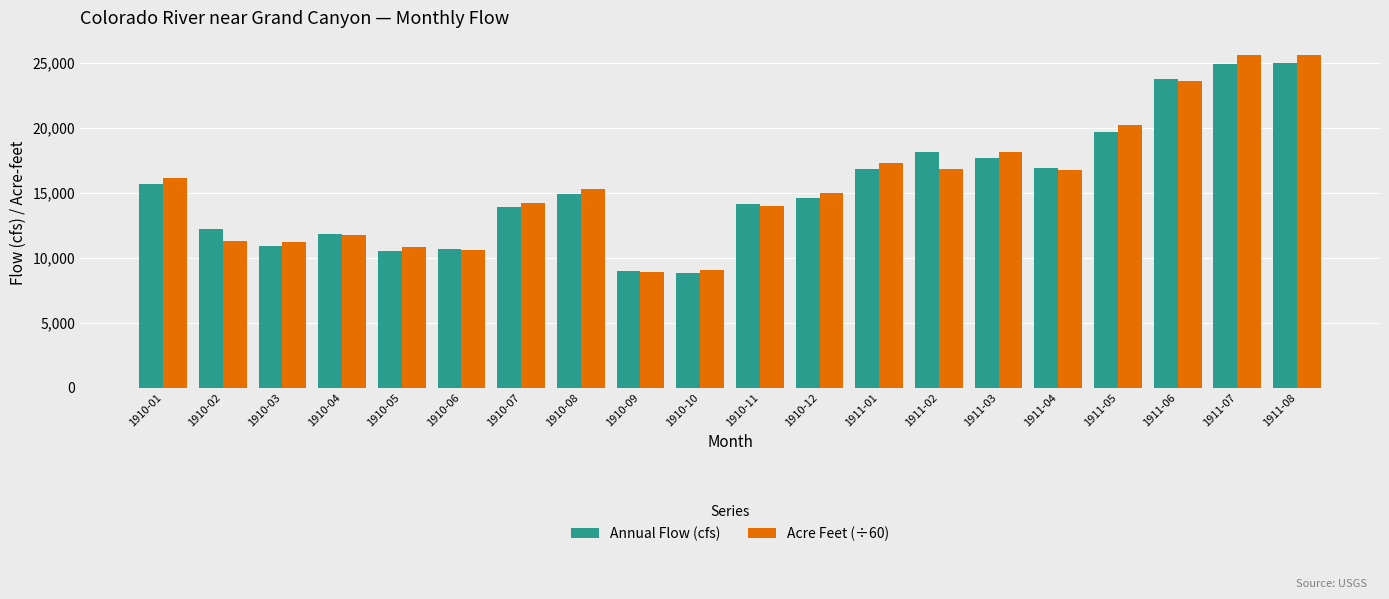

What is the label of the 19th bar from the right?

1910-02